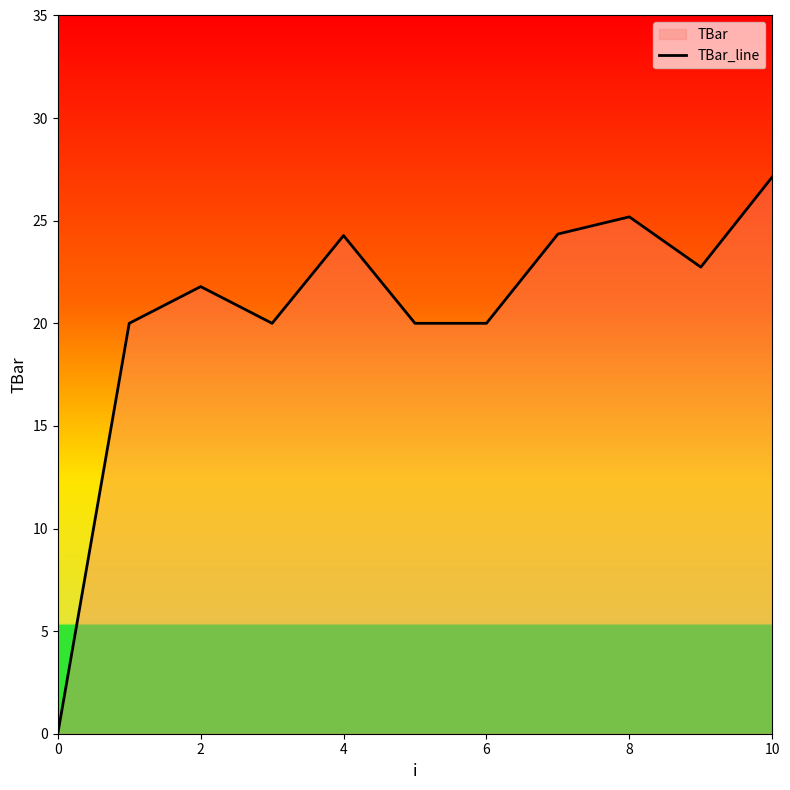

How many lines are shown in the chart?

1